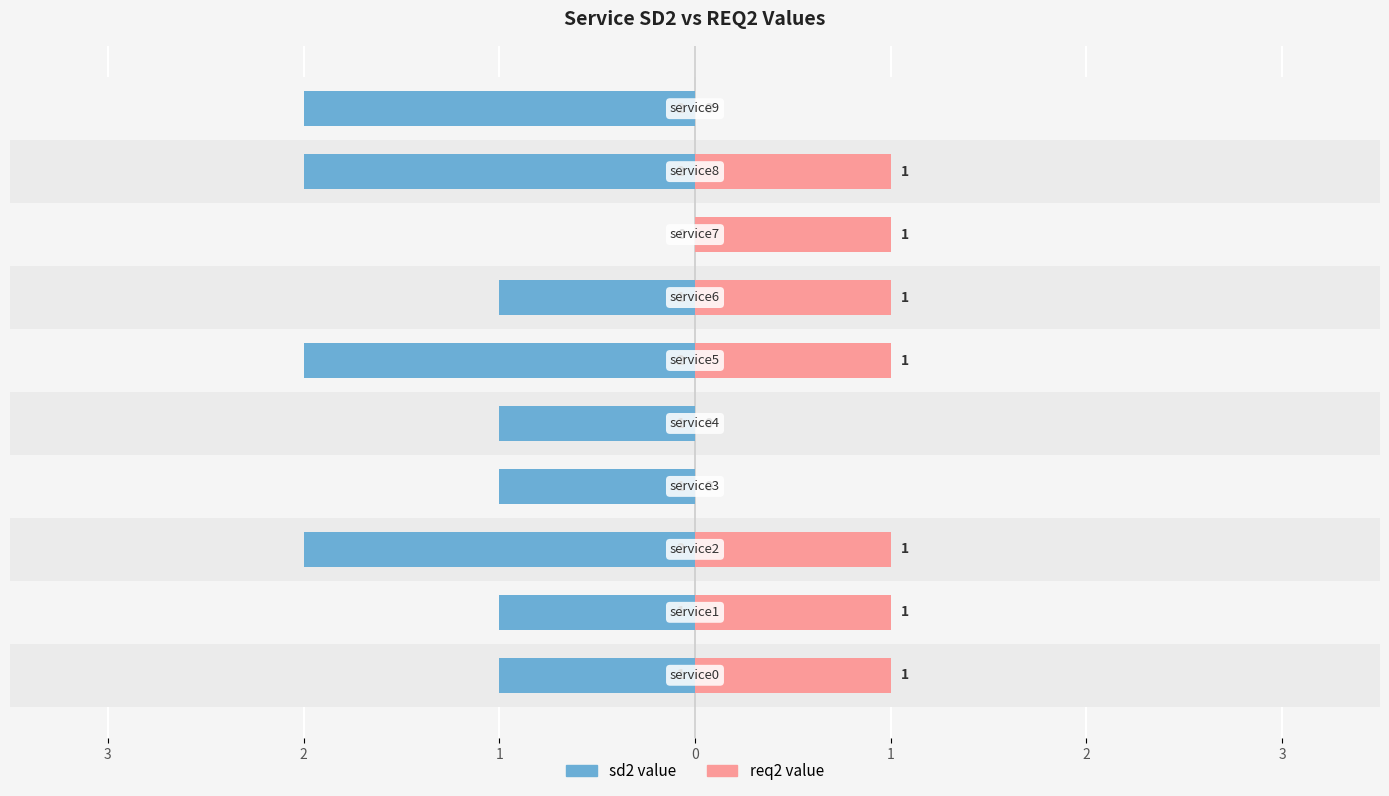

Where does the sd2 value series first go above -1?

7